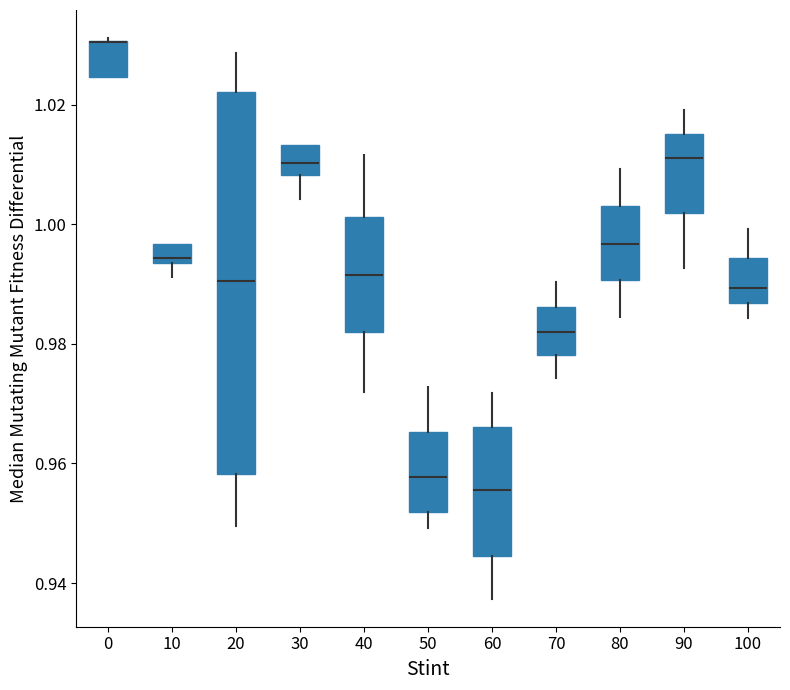

Reading left to right, transcribe this box plot: for each box, give where its median line is, the range the box spans, and where its two whiskers end, as read against the y-axis. The values are not printed on the chart, so give them approximately, as read against the axis.

0: median 1.030 (drawn on the box's upper edge), box 1.024 to 1.030, whiskers 1.024 to 1.032
10: median 0.994 (just above the box's lower edge), box 0.994 to 0.996, whiskers 0.992 to 0.996
20: median 0.990, box 0.958 to 1.022, whiskers 0.950 to 1.028
30: median 1.010, box 1.008 to 1.014, whiskers 1.004 to 1.014
40: median 0.992, box 0.982 to 1.002, whiskers 0.972 to 1.012
50: median 0.958, box 0.952 to 0.966, whiskers 0.950 to 0.972
60: median 0.956, box 0.944 to 0.966, whiskers 0.938 to 0.972
70: median 0.982, box 0.978 to 0.986, whiskers 0.974 to 0.990
80: median 0.996, box 0.990 to 1.004, whiskers 0.984 to 1.010
90: median 1.012, box 1.002 to 1.016, whiskers 0.992 to 1.020
100: median 0.990, box 0.986 to 0.994, whiskers 0.984 to 1.000